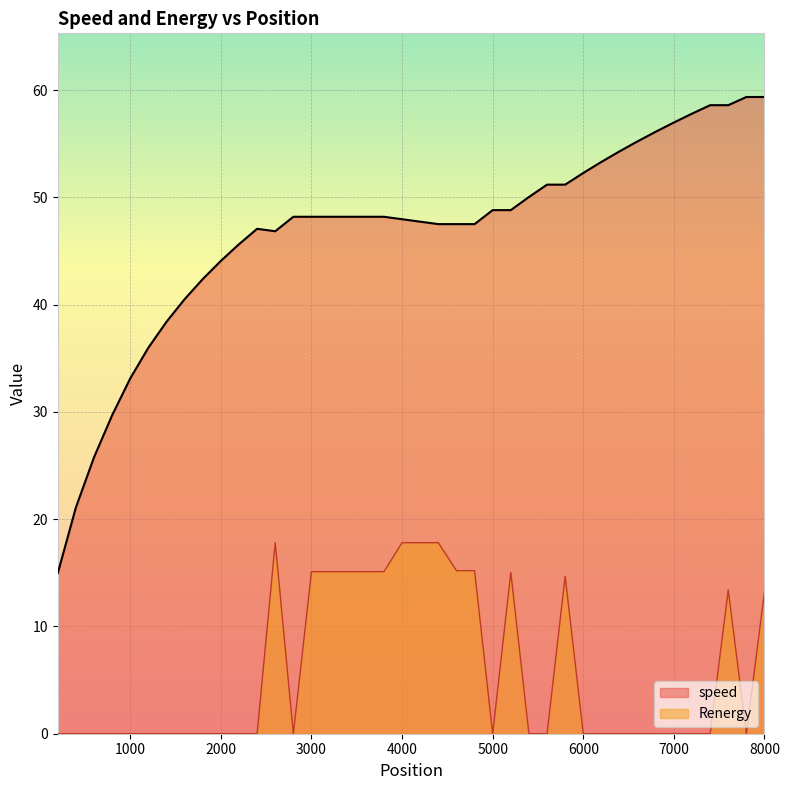

Where is Renergy nearest to the value 8?

8000.0